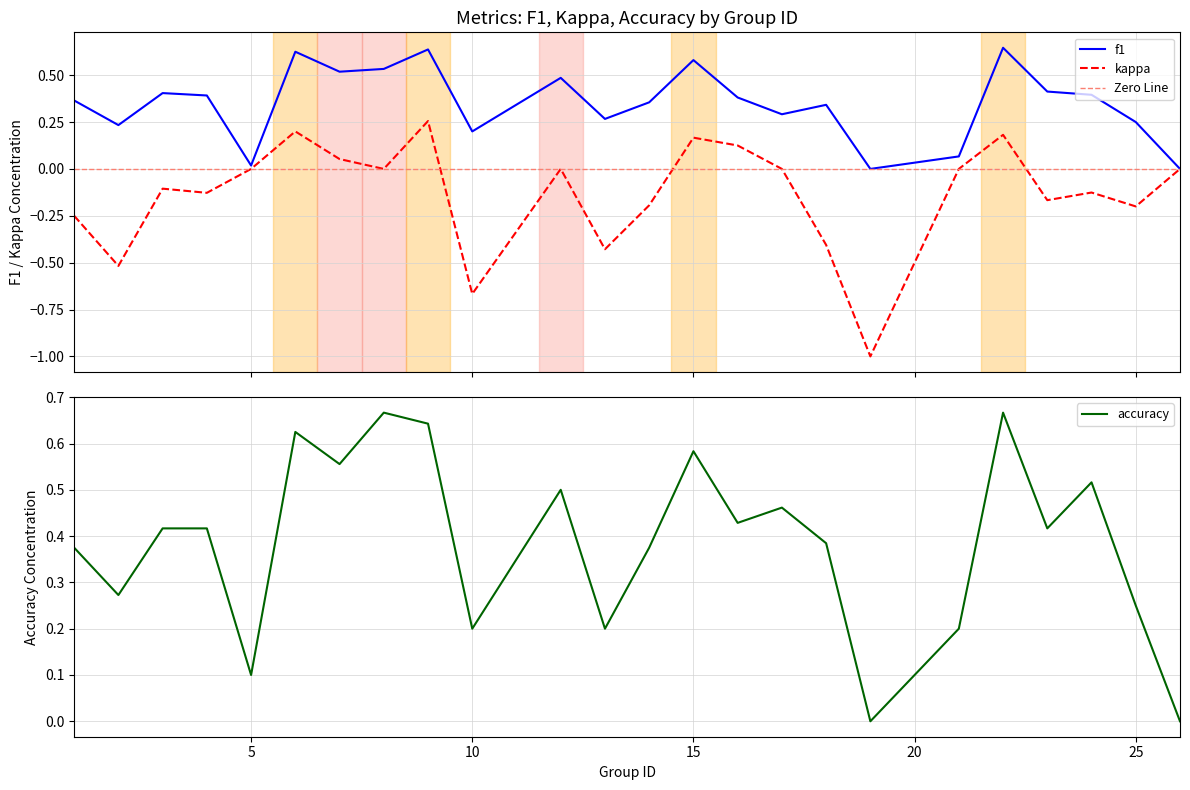

Reading left to right, list all the values displayed in this chart.

f1: 1=0.4	2=0.2	3=0.4	4=0.4	5=0.0	6=0.6	7=0.5	8=0.5	9=0.6	10=0.2	12=0.5	13=0.3	14=0.4	15=0.6	16=0.4	17=0.3	18=0.3	19=0.0	21=0.1	22=0.6	23=0.4	24=0.4	25=0.2	26=0.0
kappa: 1=-0.2	2=-0.5	3=-0.1	4=-0.1	5=0.0	6=0.2	7=0.1	8=0.0	9=0.3	10=-0.7	12=0.0	13=-0.4	14=-0.2	15=0.2	16=0.1	17=0.0	18=-0.4	19=-1.0	21=0.0	22=0.2	23=-0.2	24=-0.1	25=-0.2	26=0.0
accuracy: 1=0.4	2=0.3	3=0.4	4=0.4	5=0.1	6=0.6	7=0.6	8=0.7	9=0.6	10=0.2	12=0.5	13=0.2	14=0.4	15=0.6	16=0.4	17=0.5	18=0.4	19=0.0	21=0.2	22=0.7	23=0.4	24=0.5	25=0.2	26=0.0